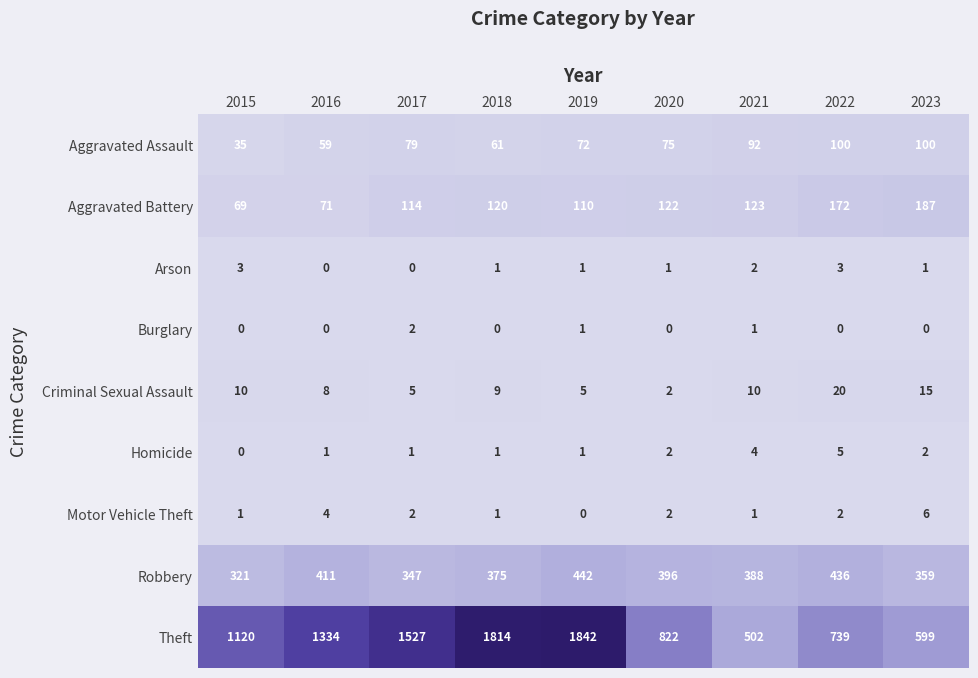

At which label is Theft closest to 1172?

2015